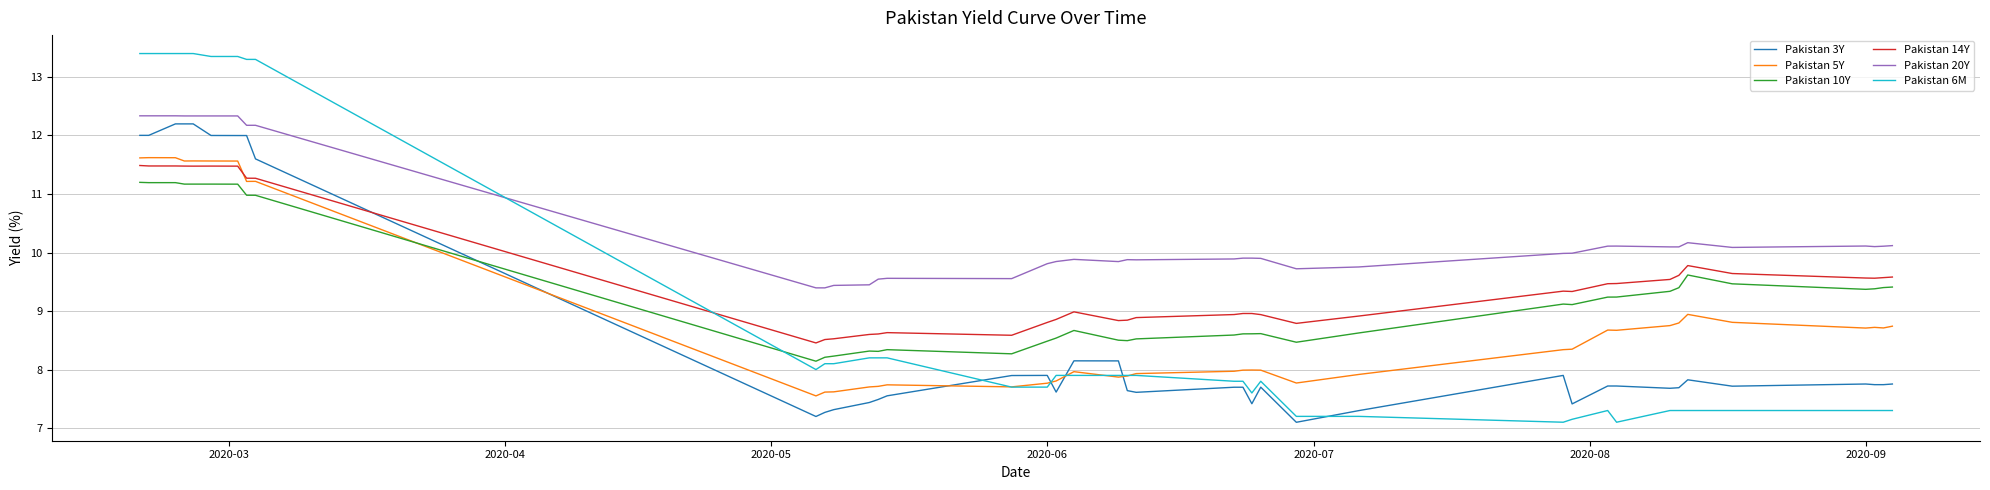

Which series has the largest total across all categories?

Pakistan 20Y